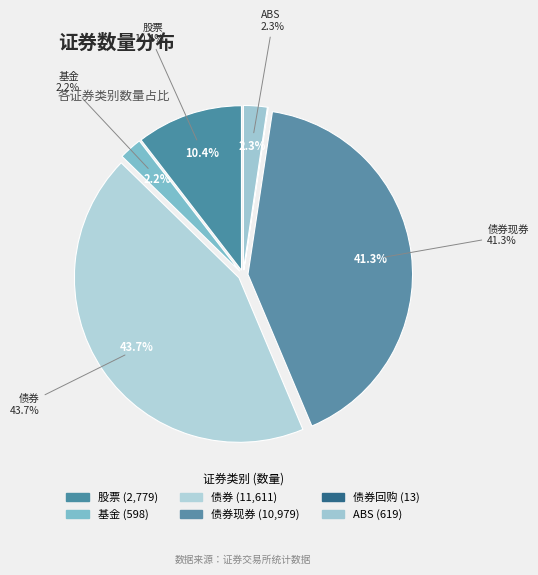

Approximately how many times larger is the value at 基金 compared to 债券?

0.1